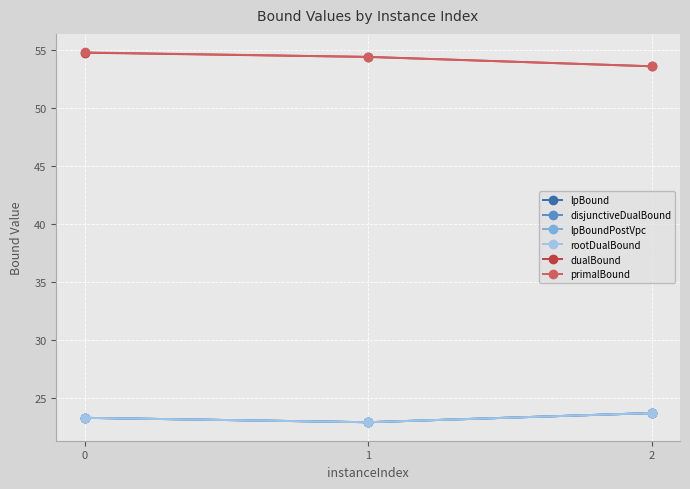

What is the difference between the maximum and minimum values in the disjunctiveDualBound series?

0.8